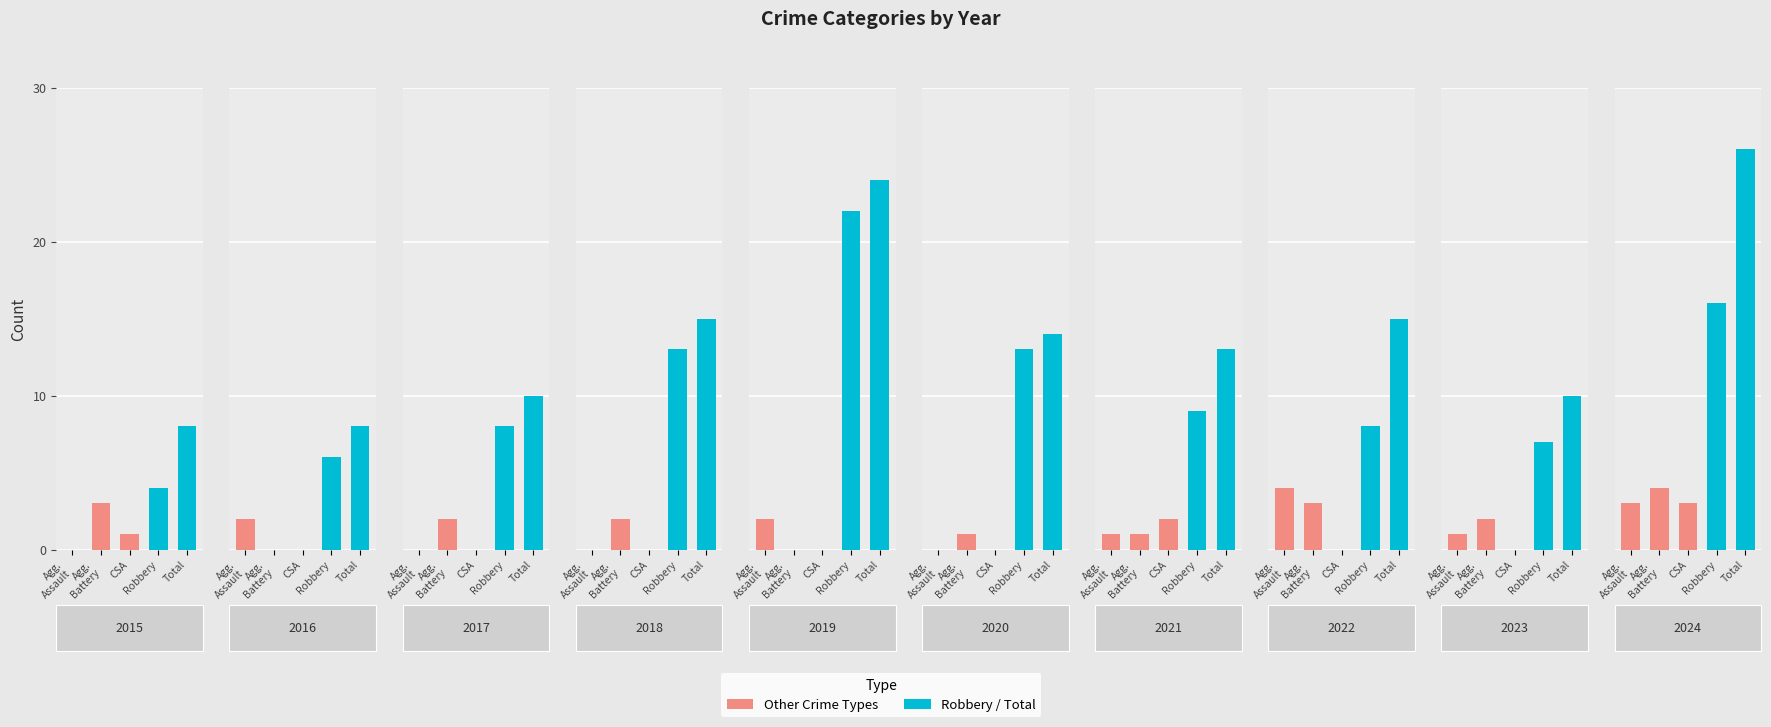

How many data points in Total are above 14?

4